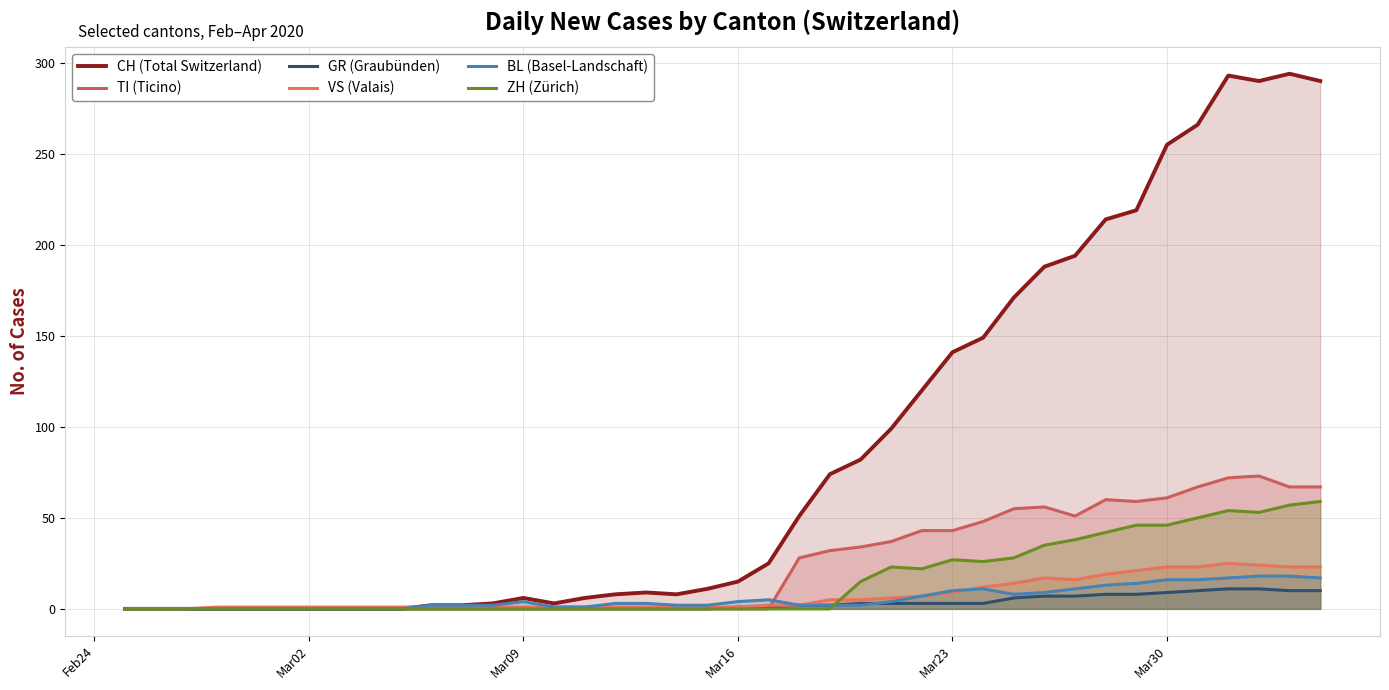

What are all the series names shown in the legend?

CH (Total Switzerland), TI (Ticino), GR (Graubünden), VS (Valais), BL (Basel-Landschaft), ZH (Zürich)